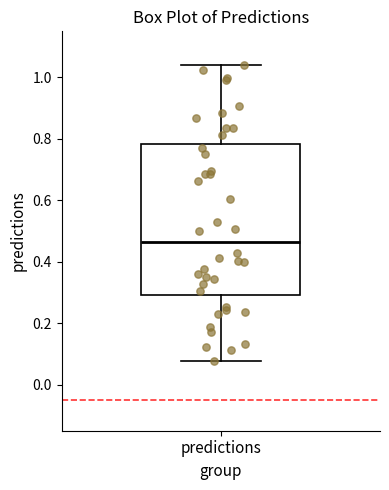

Where is the upper edge of the box for predictions on the y-axis? The values are not printed on the chart, so give them approximately, as read against the axis.

0.78